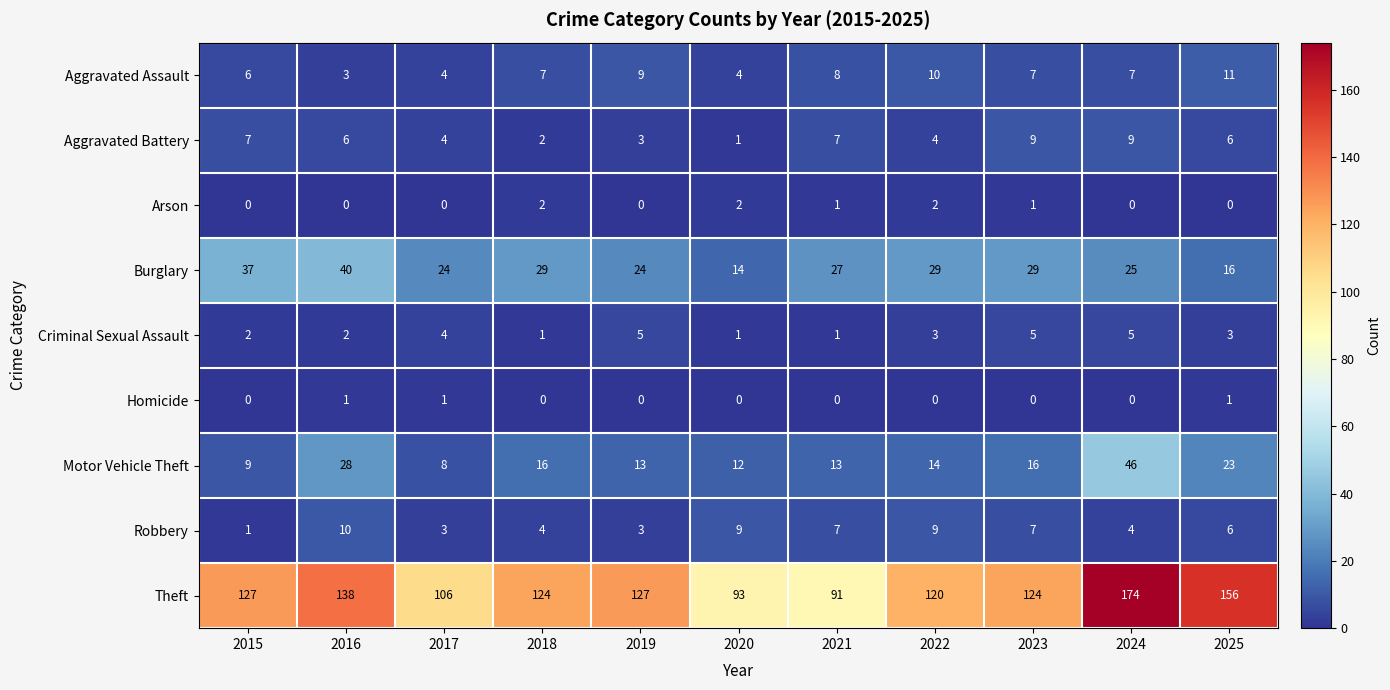

Which category has the lowest value in the Motor Vehicle Theft series?

2017